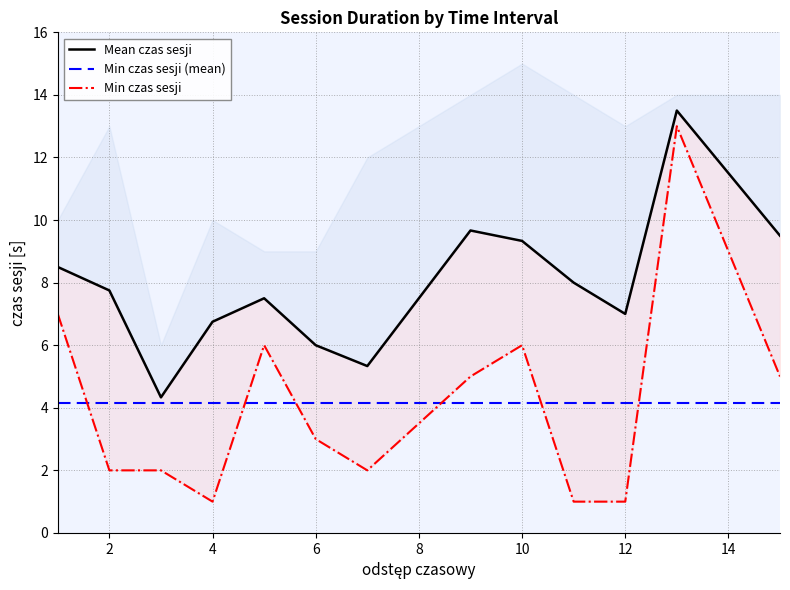

True or false: Min czas sesji (mean) has a value of 2.6 at 9.

False